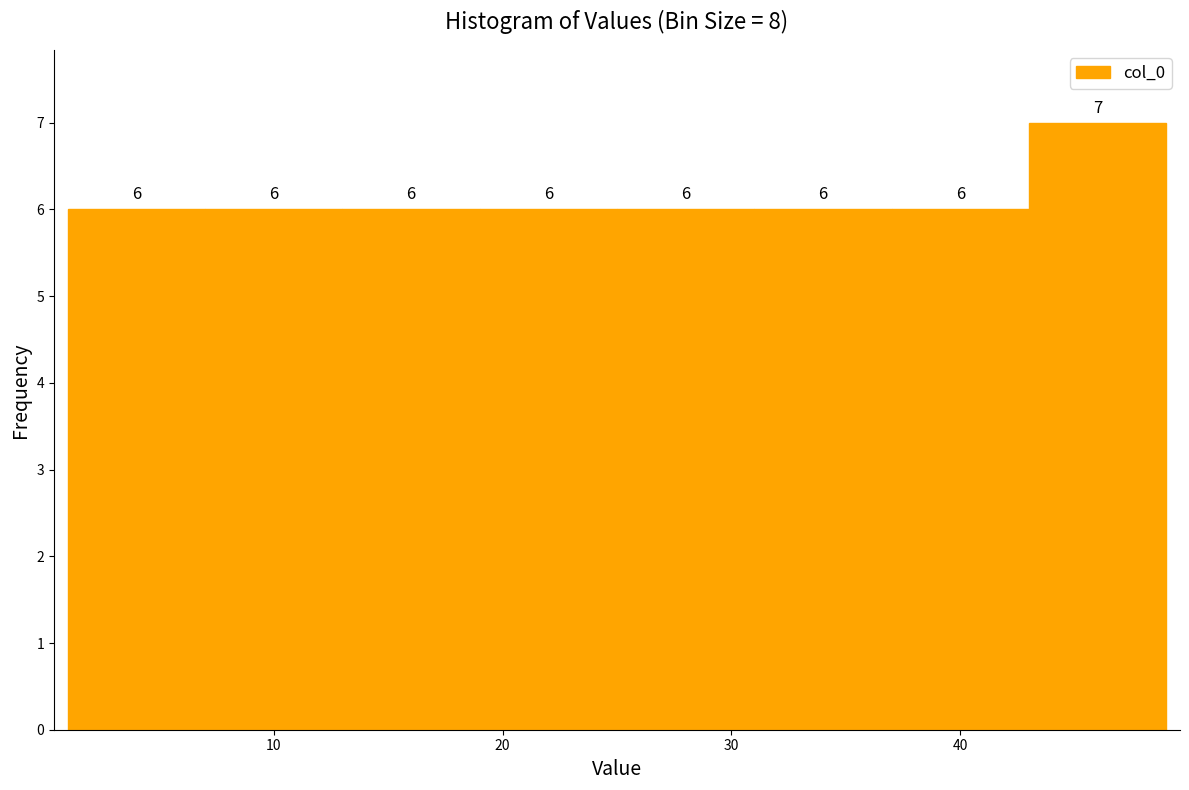

What is the height of the bar covering 13 to 19 on the x-axis?

6